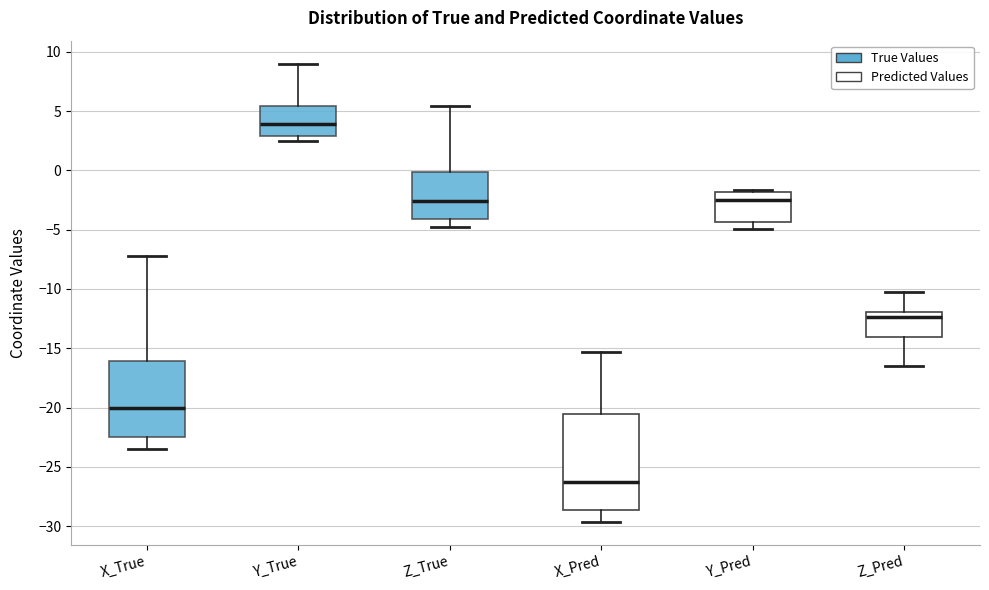

Comparing the boxes themselves (not the whiskers), which one is the tallest?

X_Pred